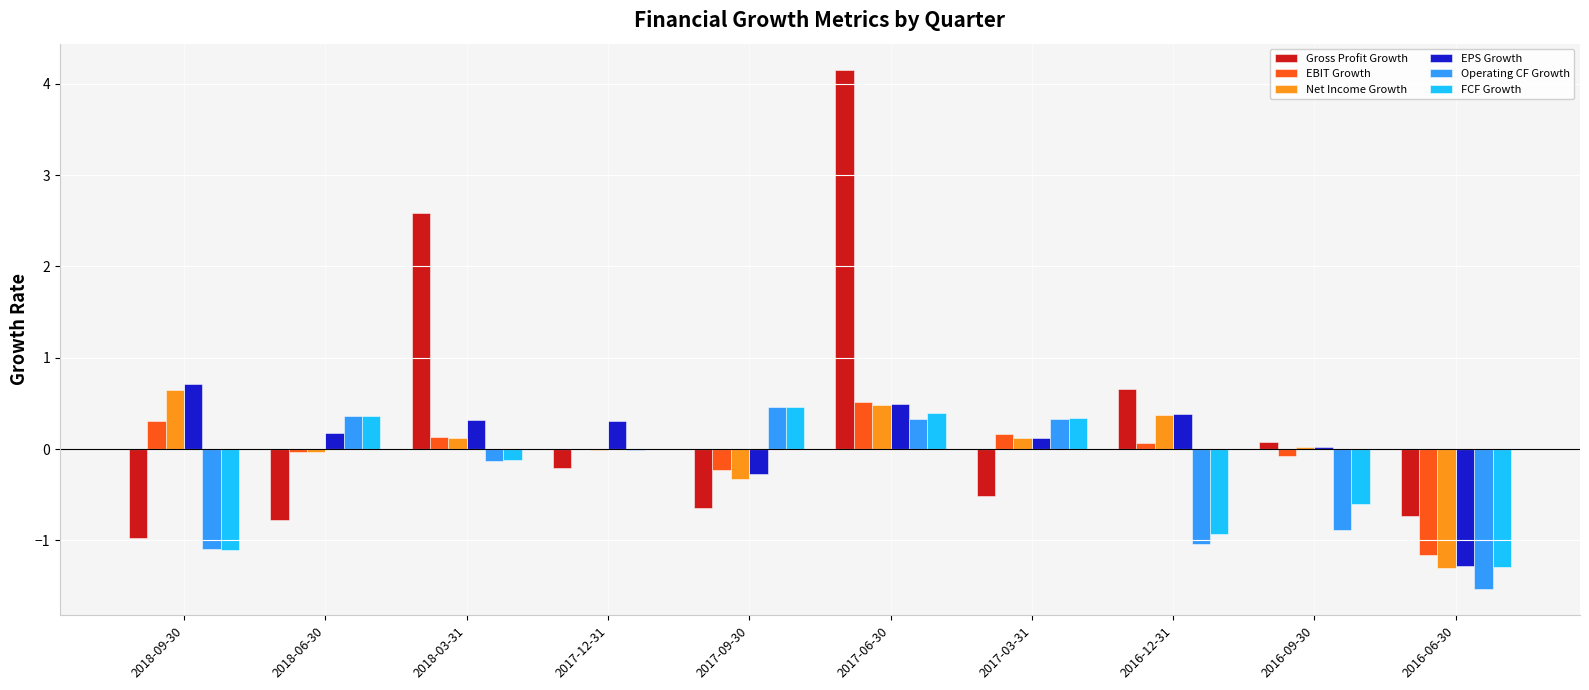

Which series changed the most between 2018-03-31 and 2017-12-31?

Gross Profit Growth